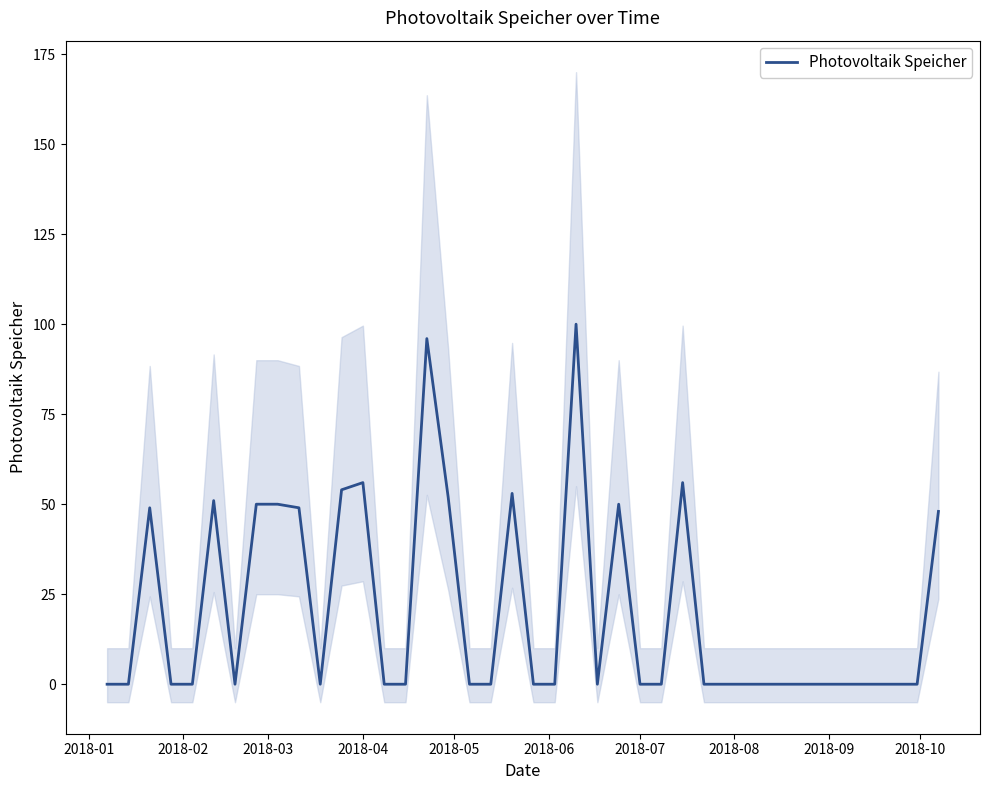

What is the maximum value for Photovoltaik Speicher?

100